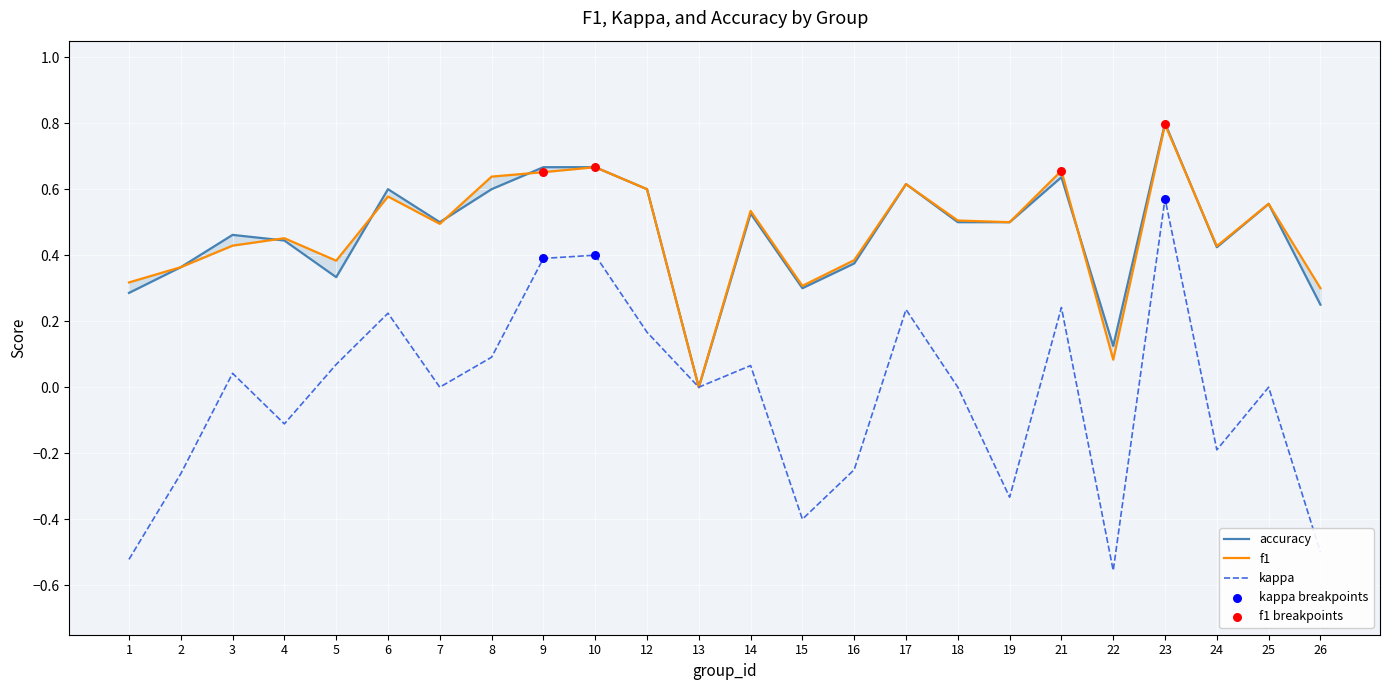

Which series has the largest Y range (max minus min)?

kappa